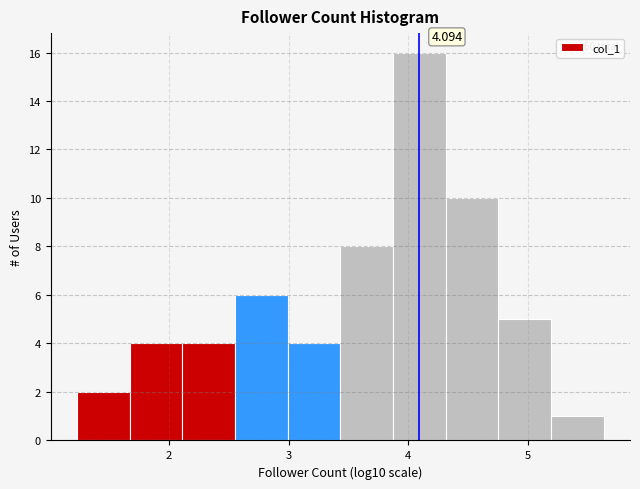

Which range on the x-axis has the tallest bar?

3.9 to 4.3